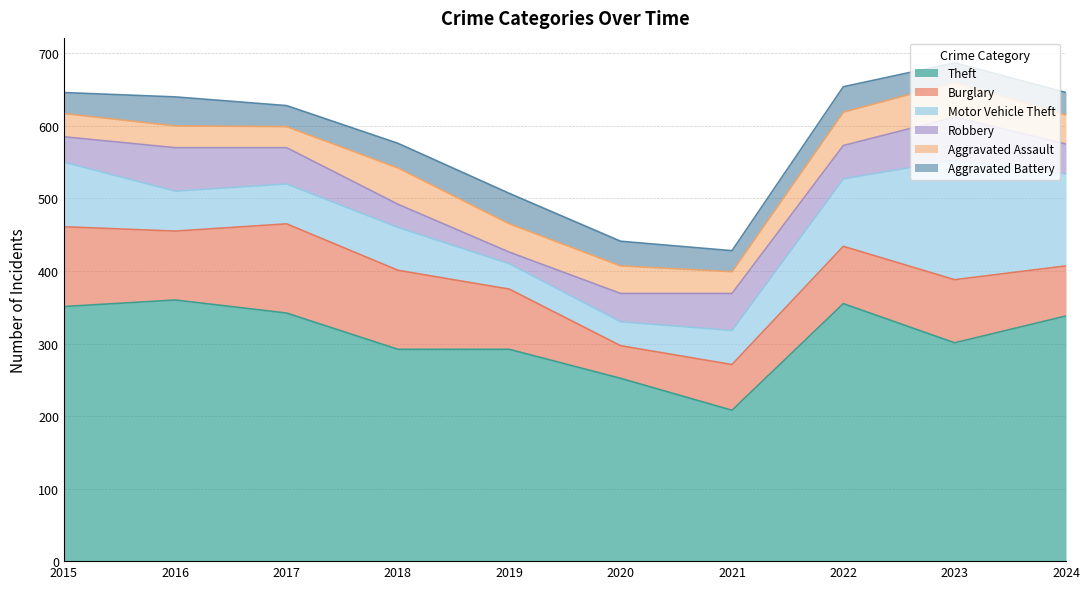

What is the average value of the Theft series?

309